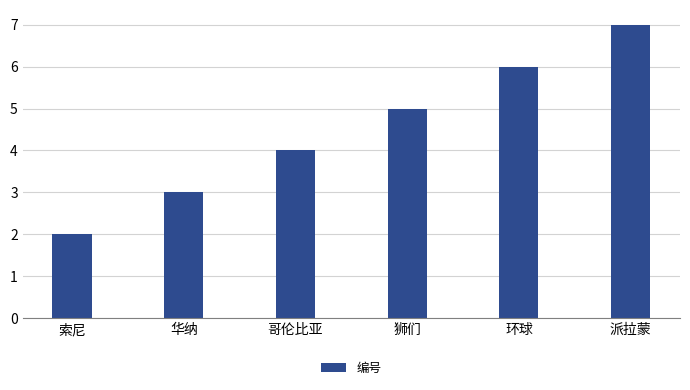

The value at 狮们 is 5. True or false?

True